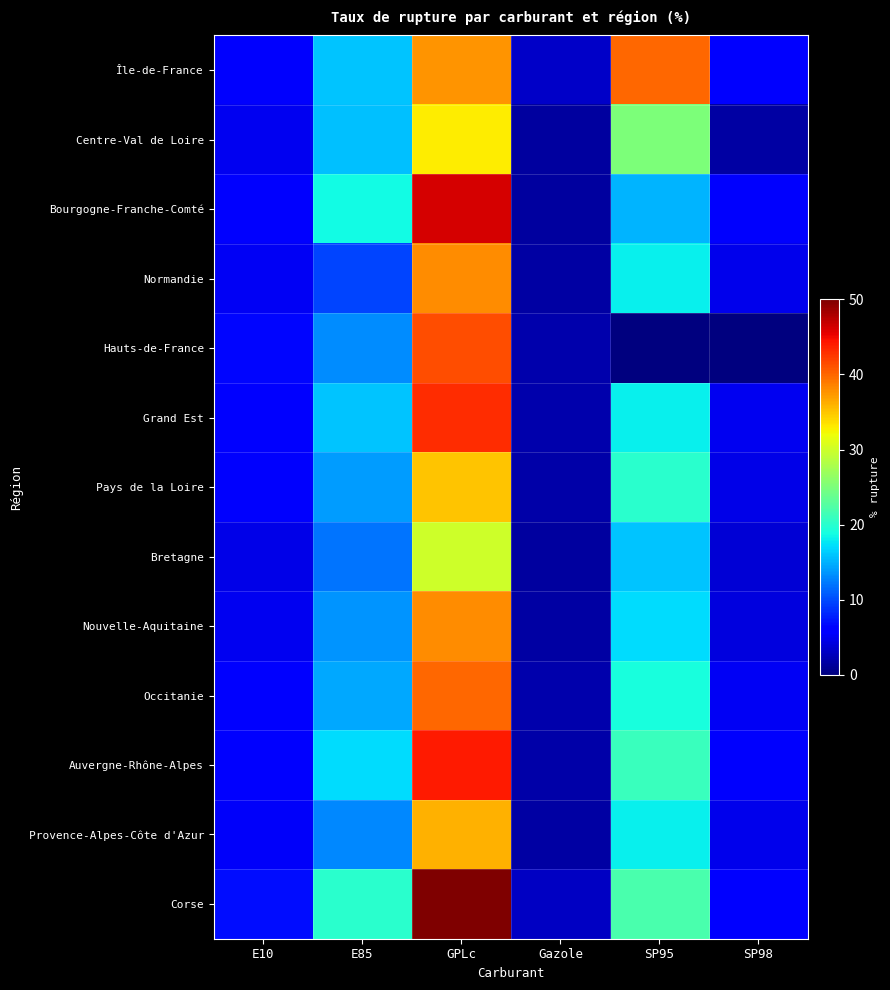

Reading left to right, list all the values displayed in this chart.

Île-de-France: E10=5.5	E85=15.9	GPLc=37.6	Gazole=3.1	SP95=40.0	SP98=5.9
Centre-Val de Loire: E10=4.9	E85=15.7	GPLc=33.0	Gazole=1.6	SP95=25.0	SP98=1.7
Bourgogne-Franche-Comté: E10=5.9	E85=18.6	GPLc=46.1	Gazole=1.5	SP95=15.0	SP98=5.6
Normandie: E10=5.2	E85=9.7	GPLc=38.0	Gazole=1.6	SP95=18.1	SP98=4.9
Hauts-de-France: E10=6.5	E85=13.2	GPLc=41.2	Gazole=2.0	SP95=0.0	SP98=0.0
Grand Est: E10=6.0	E85=16.0	GPLc=43.0	Gazole=2.0	SP95=18.0	SP98=5.0
Pays de la Loire: E10=5.5	E85=14.0	GPLc=35.0	Gazole=1.8	SP95=20.0	SP98=4.5
Bretagne: E10=4.5	E85=12.0	GPLc=30.0	Gazole=1.4	SP95=16.0	SP98=3.8
Nouvelle-Aquitaine: E10=5.0	E85=13.5	GPLc=38.0	Gazole=1.7	SP95=17.0	SP98=4.2
Occitanie: E10=5.8	E85=14.5	GPLc=40.0	Gazole=2.1	SP95=19.0	SP98=5.1
Auvergne-Rhône-Alpes: E10=6.1	E85=17.0	GPLc=44.0	Gazole=1.9	SP95=21.0	SP98=5.5
Provence-Alpes-Côte d'Azur: E10=5.3	E85=13.0	GPLc=36.0	Gazole=1.6	SP95=18.0	SP98=4.7
Corse: E10=7.0	E85=20.0	GPLc=50.0	Gazole=3.0	SP95=22.0	SP98=6.0